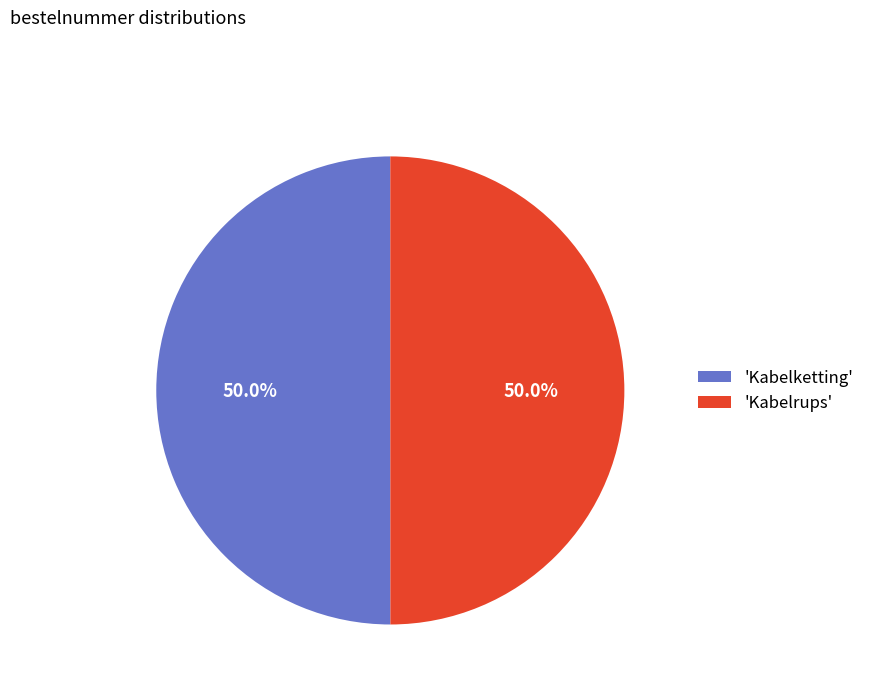

Combined, do 'Kabelketting' and 'Kabelrups' account for over 50%?

Yes